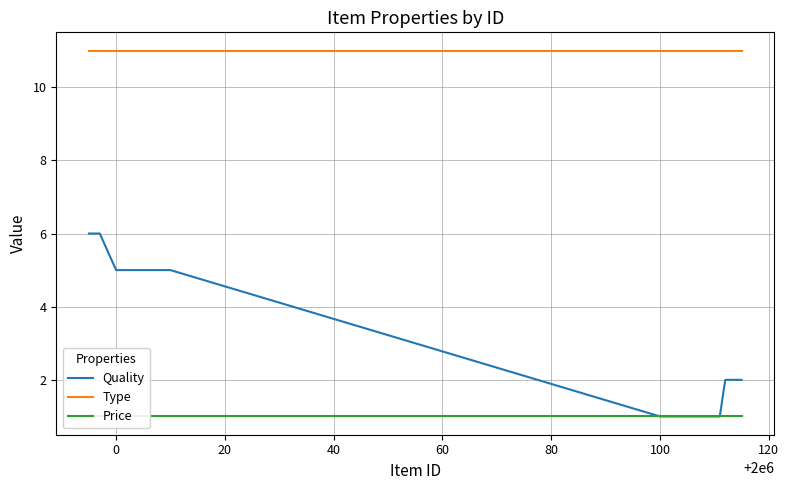

True or false: Price and Type intersect in this chart.

False